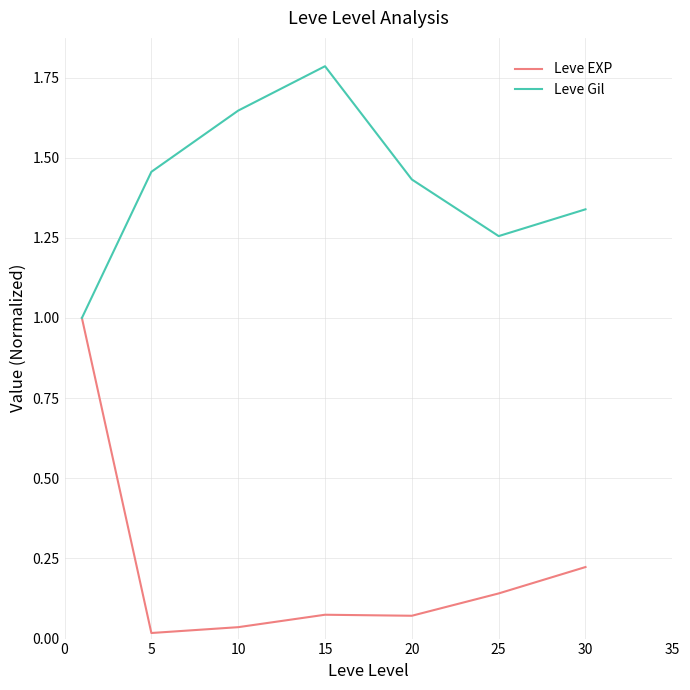

What is the sum of all Leve Gil values?

9.9